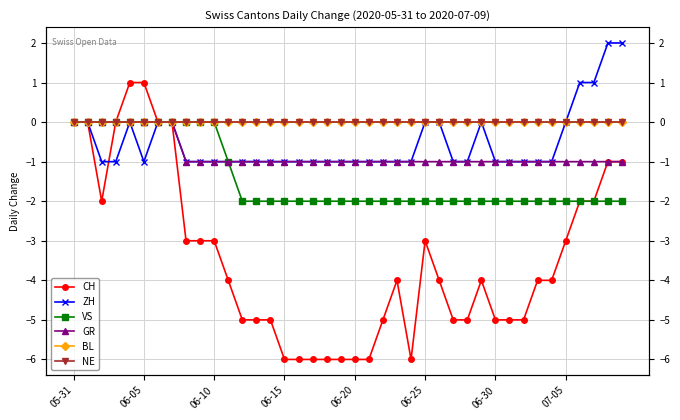

True or false: GR and BL cross at least once.

False